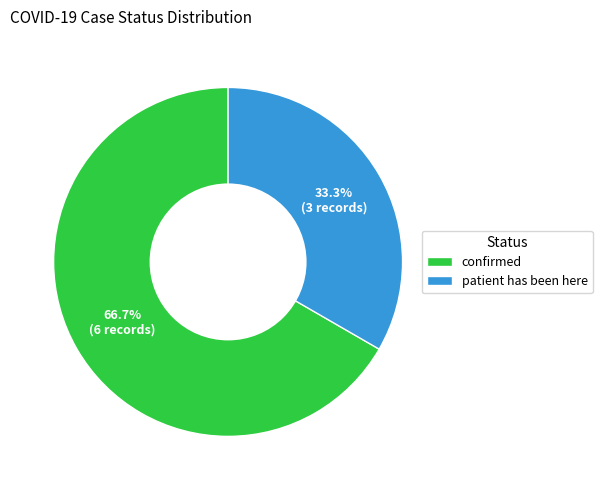

Which category has the biggest portion of the pie?

confirmed